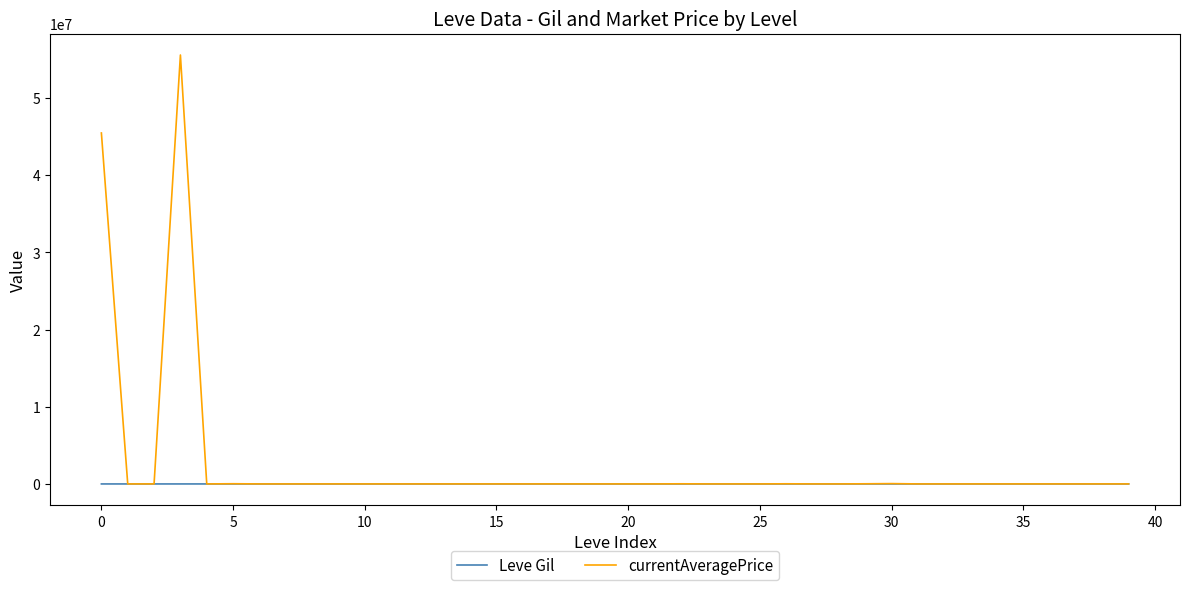

What is the minimum value shown in the chart?

10